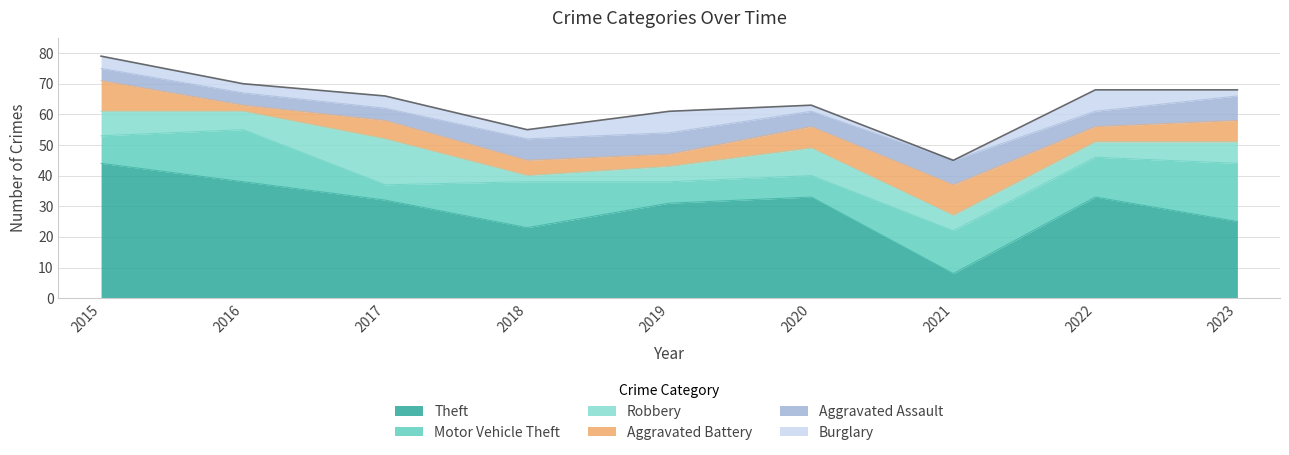

Reading left to right, what are all the values shown in this chart?

Theft: 2015=44	2016=38	2017=32	2018=23	2019=31	2020=33	2021=8	2022=33	2023=25
Motor Vehicle Theft: 2015=9	2016=17	2017=5	2018=15	2019=7	2020=7	2021=14	2022=13	2023=19
Robbery: 2015=8	2016=6	2017=15	2018=2	2019=5	2020=9	2021=5	2022=5	2023=7
Aggravated Battery: 2015=10	2016=2	2017=6	2018=5	2019=4	2020=7	2021=10	2022=5	2023=7
Aggravated Assault: 2015=4	2016=4	2017=4	2018=7	2019=7	2020=5	2021=8	2022=5	2023=8
Burglary: 2015=4	2016=3	2017=4	2018=3	2019=7	2020=2	2021=0	2022=7	2023=2